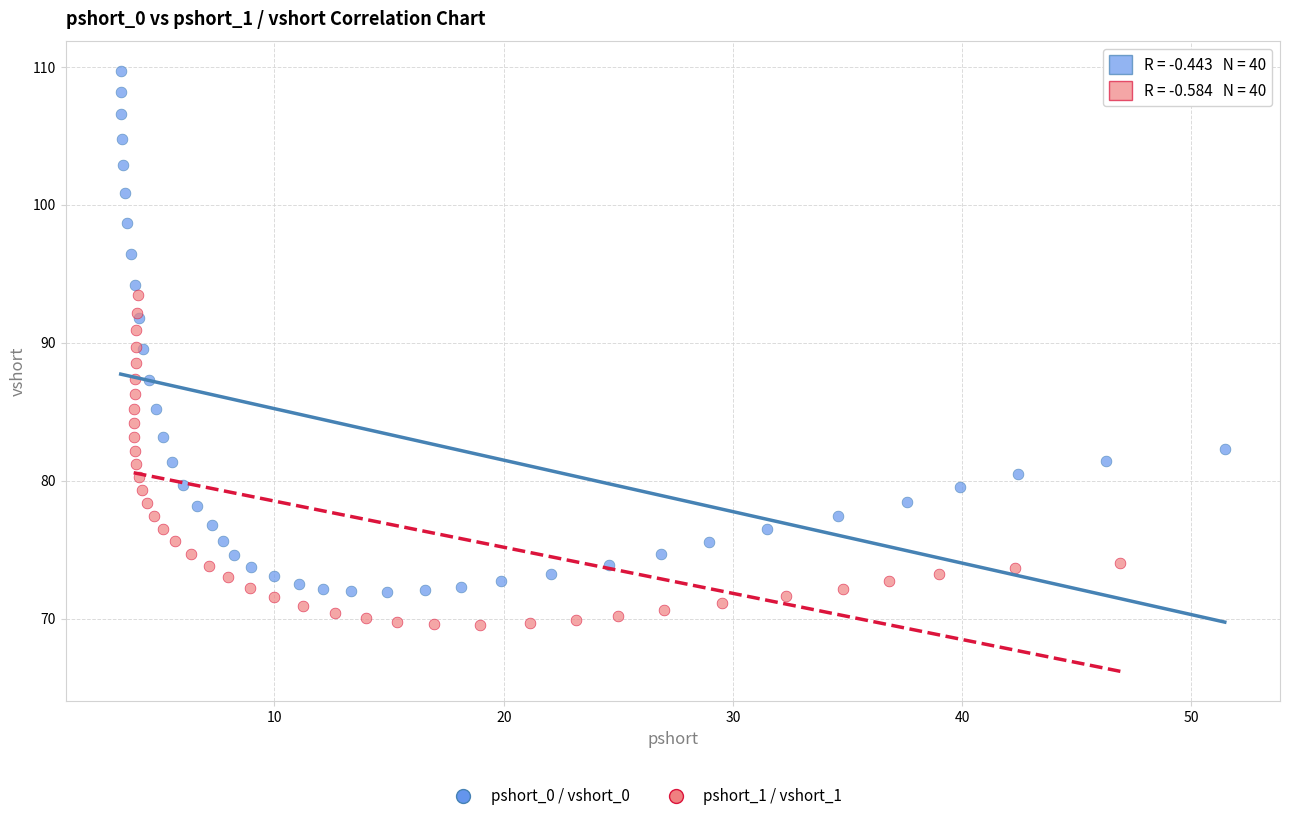

Which series reaches the maximum Y coordinate?

pshort_0 / vshort_0